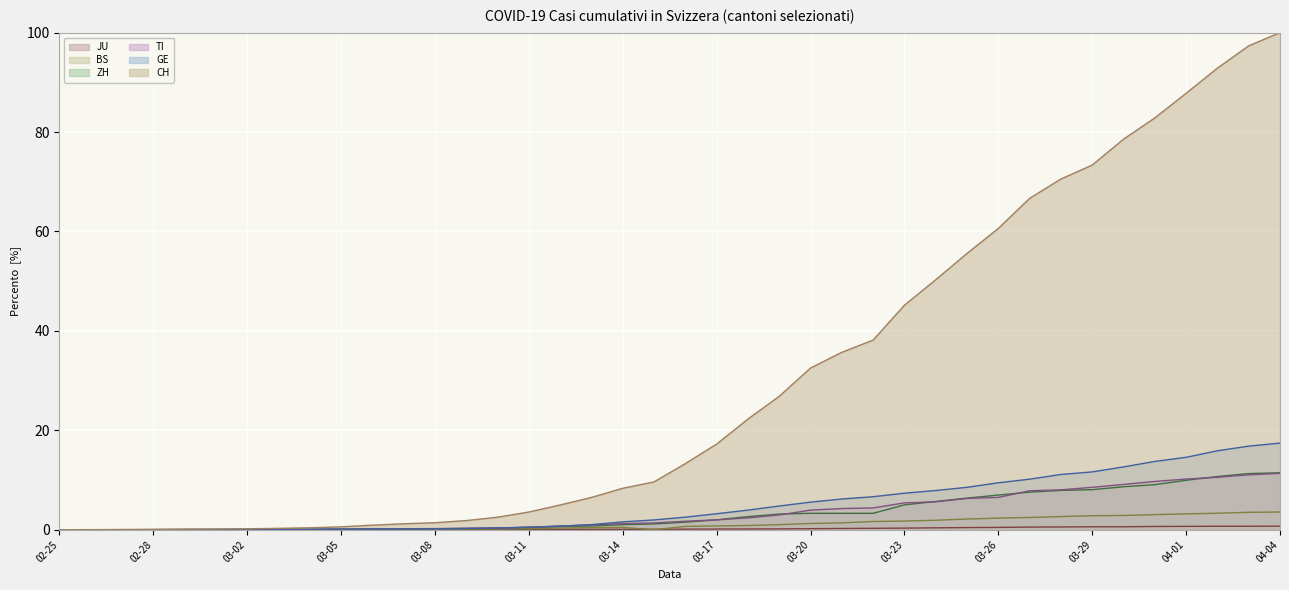

Which category has the highest value across all series?

04-04